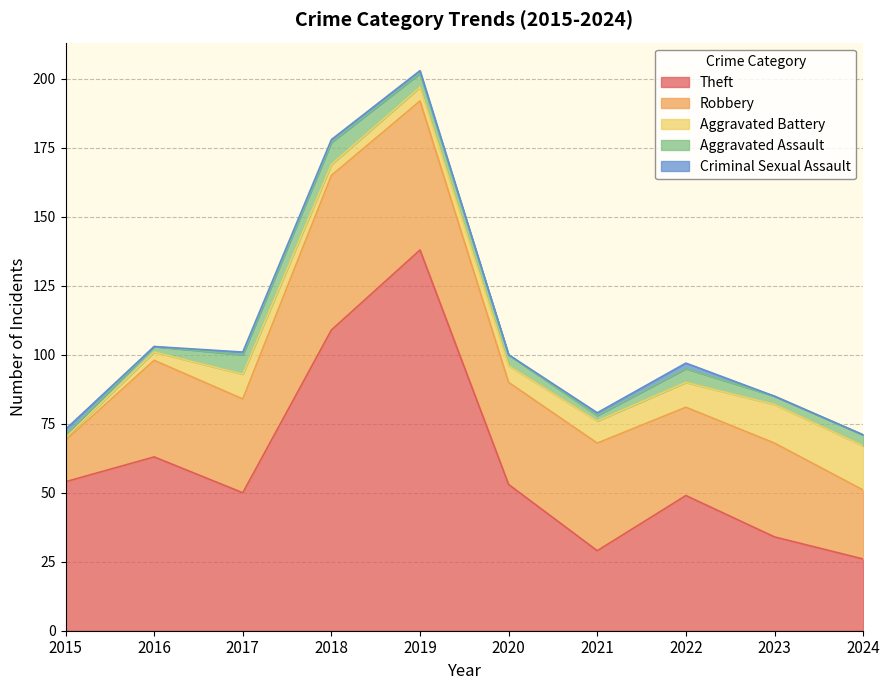

The value of Aggravated Battery at 2018 is 6. True or false?

False